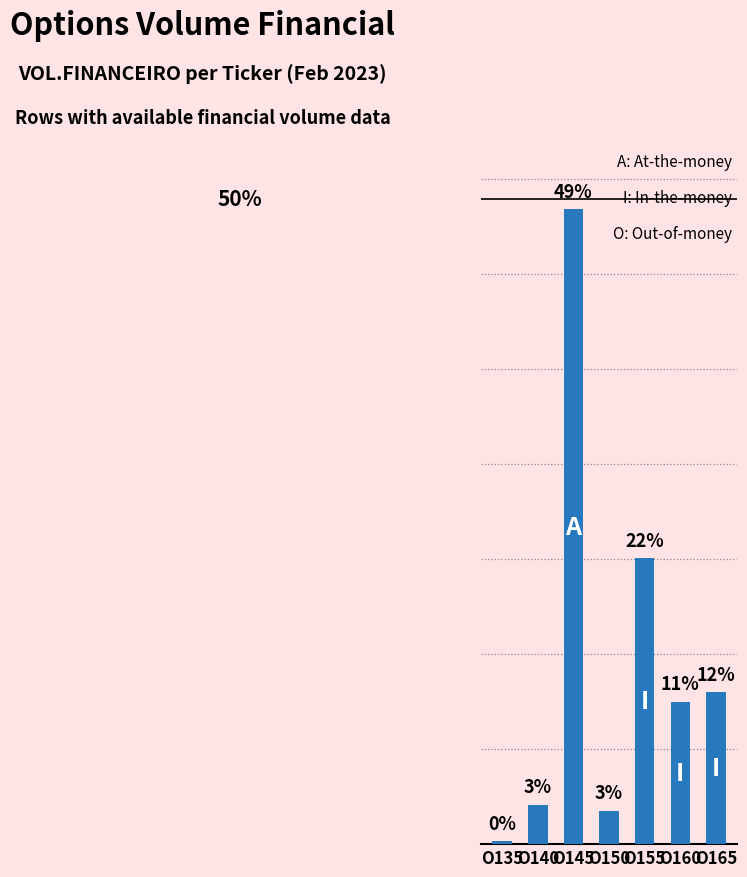

List the labels in order of value, largest first.

O145, O155, O165, O160, O140, O150, O135